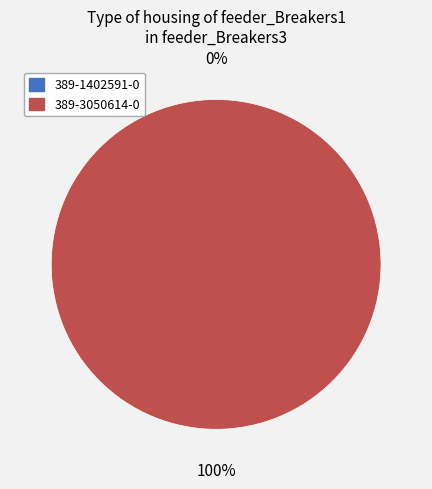

Count the number of slices in the pie.

2